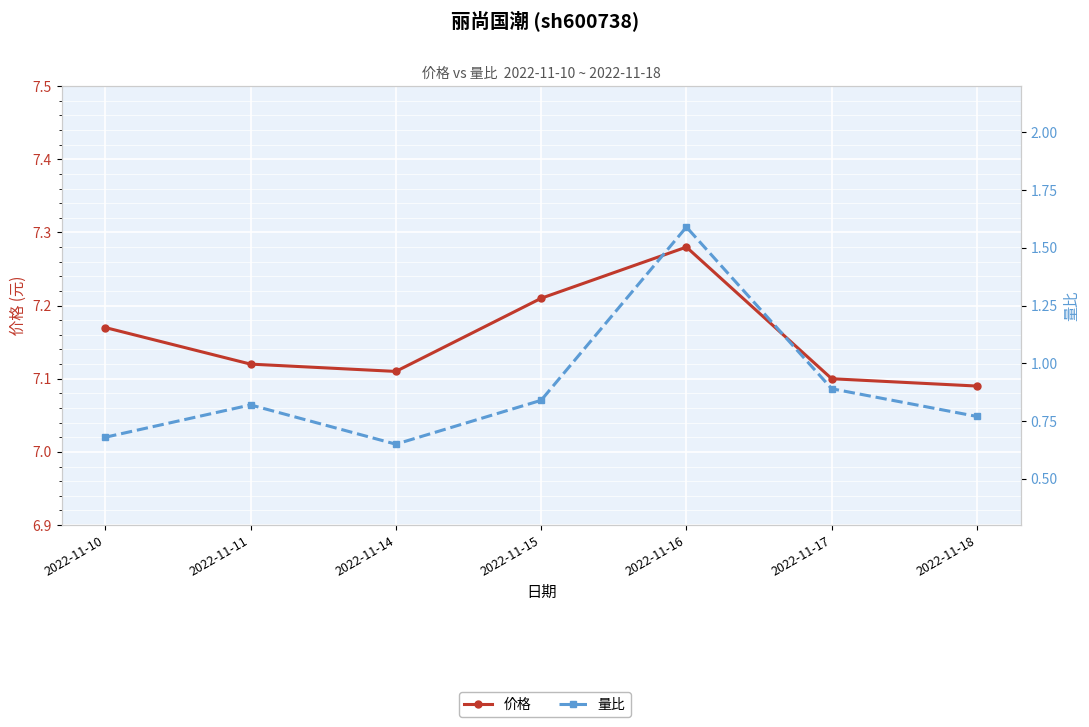

What is the total value across all series at 2022-11-16?

8.9